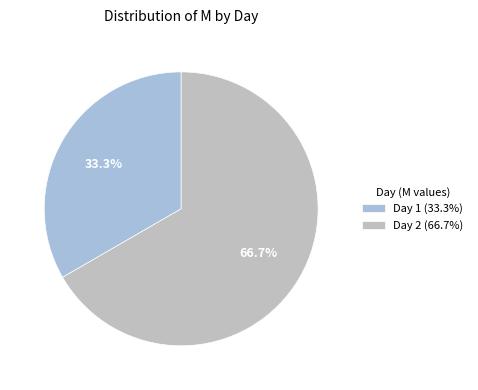

How many segments does this pie chart have?

2